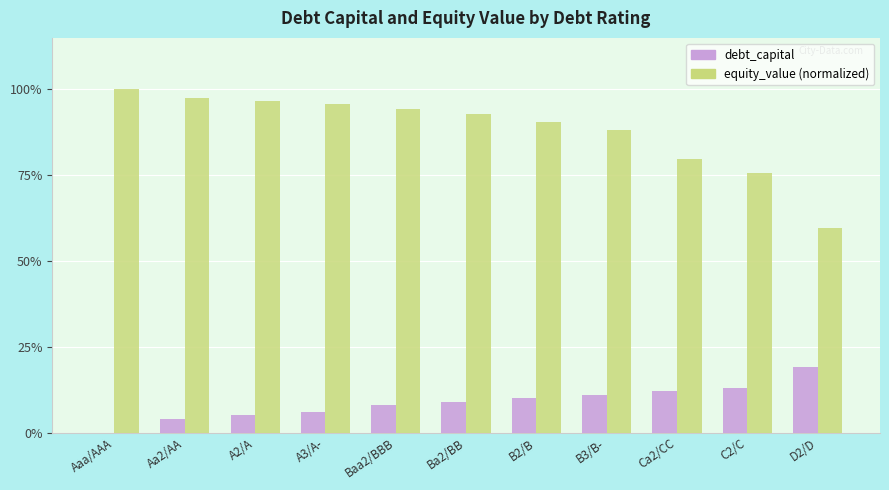

Are the bars grouped side by side (vs. stacked)?

Yes